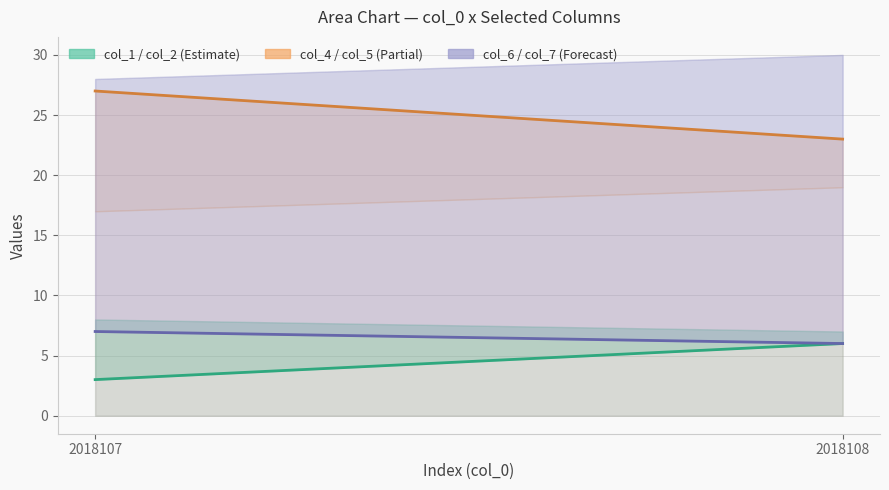

Which series changed the most between 2018107 and 2018108?

col_5